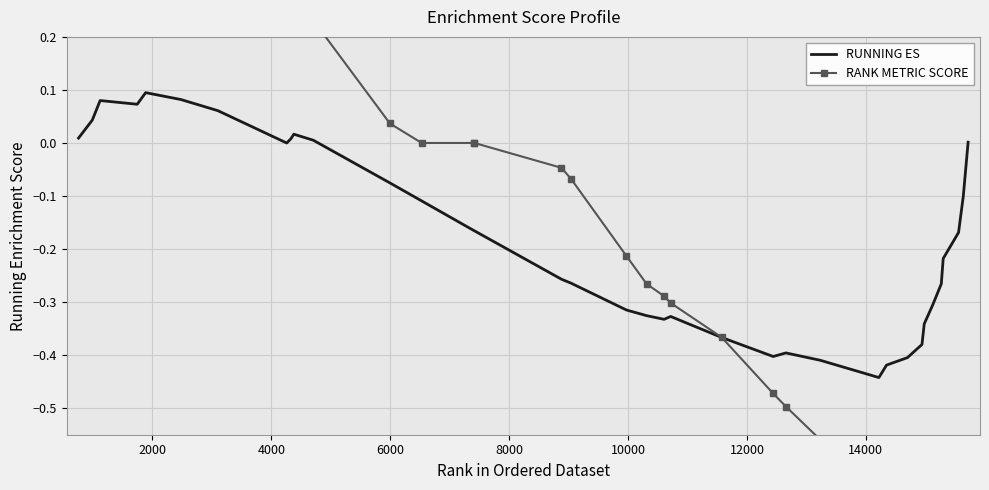

Reading right to left, extract all data points from this chart.

RUNNING ES: 0.0	-0.1	-0.2	-0.2	-0.3	-0.3	-0.3	-0.4	-0.4	-0.4	-0.4	-0.4	-0.4	-0.4	-0.4	-0.3	-0.3	-0.3	-0.3	-0.3	-0.3	-0.2	-0.2	-0.1	-0.1	0.0	0.0	0.0	-0.0	0.1	0.1	0.1	0.1	0.1	0.0	0.0
RANK METRIC SCORE: -2.6	-1.8	-1.6	-1.2	-1.2	-1.1	-1.0	-1.0	-0.9	-0.8	-0.7	-0.6	-0.5	-0.5	-0.4	-0.3	-0.3	-0.3	-0.2	-0.1	-0.0	0.0	0.0	0.0	0.0	0.2	0.3	0.3	0.3	0.5	0.6	0.8	0.8	1.1	1.2	1.4